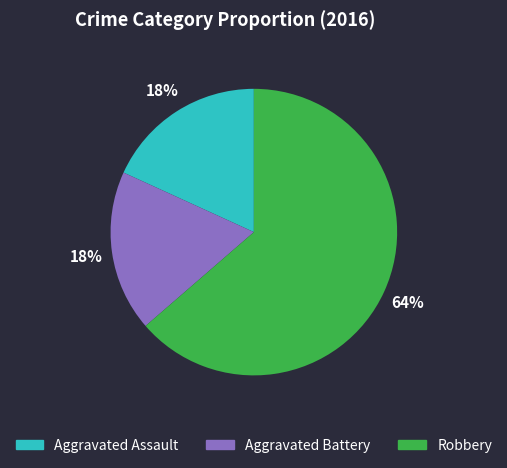

To the nearest percent, what is the combined percentage of Aggravated Battery and Robbery?

82%